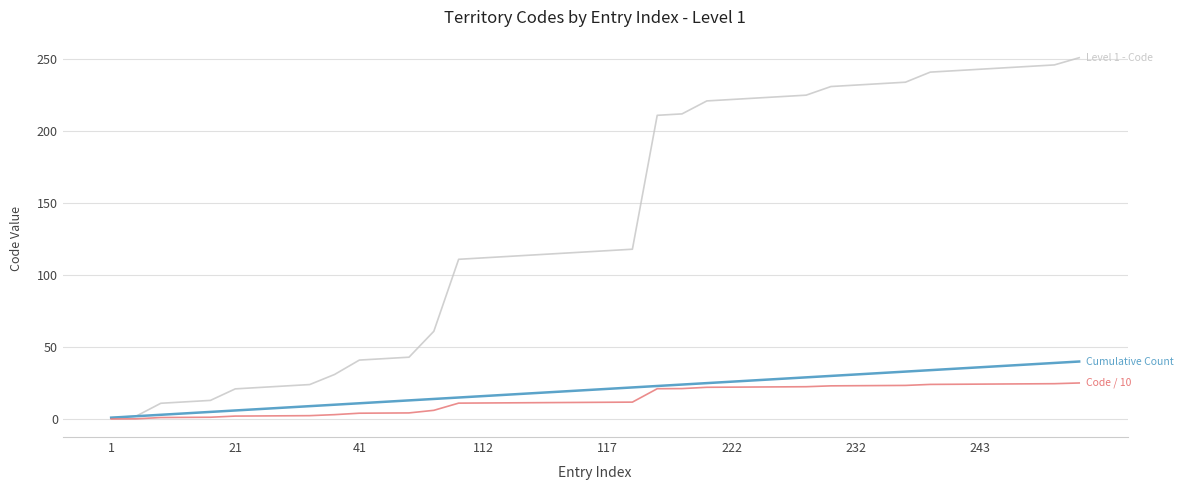

What is the maximum value shown in the chart?

251.0